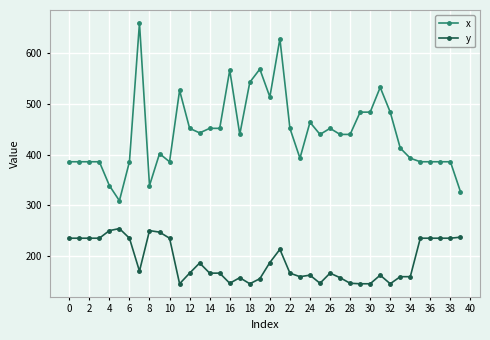

What is the smallest value displayed?

145